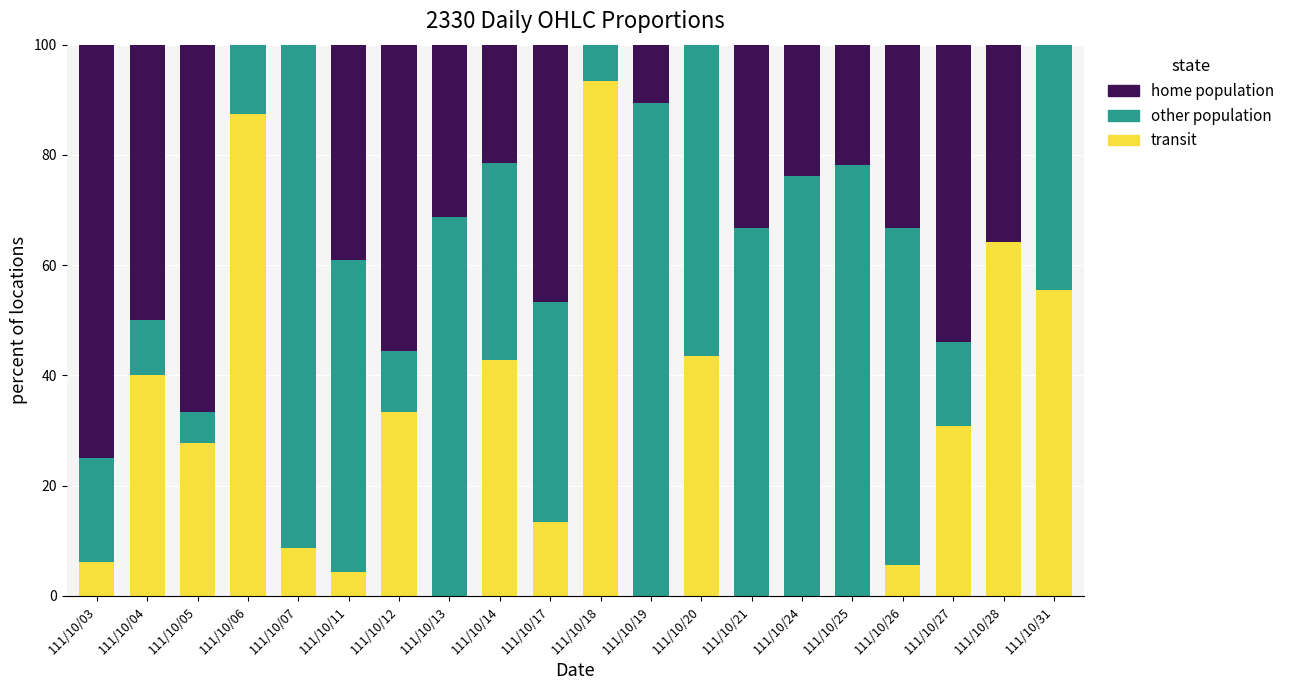

What is the total value across all series at 111/10/06?

100.0